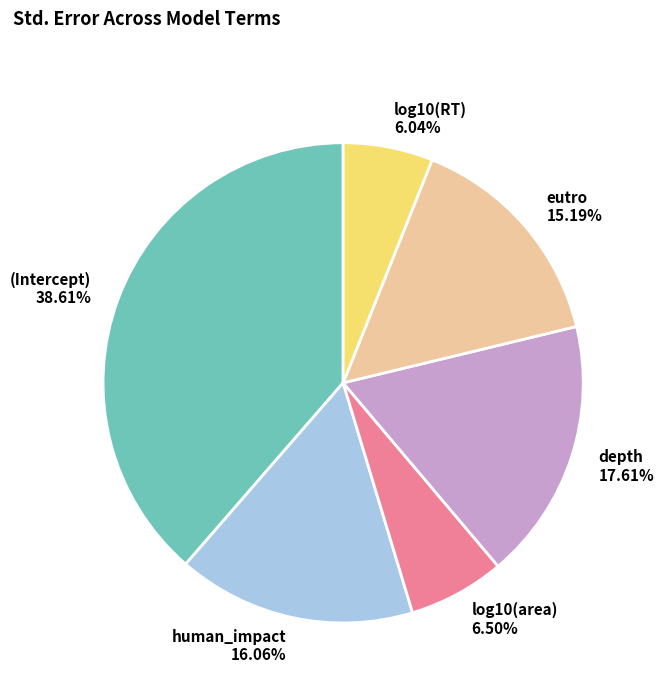

Does log10(RT) 6.04% represent more than half of the total?

No